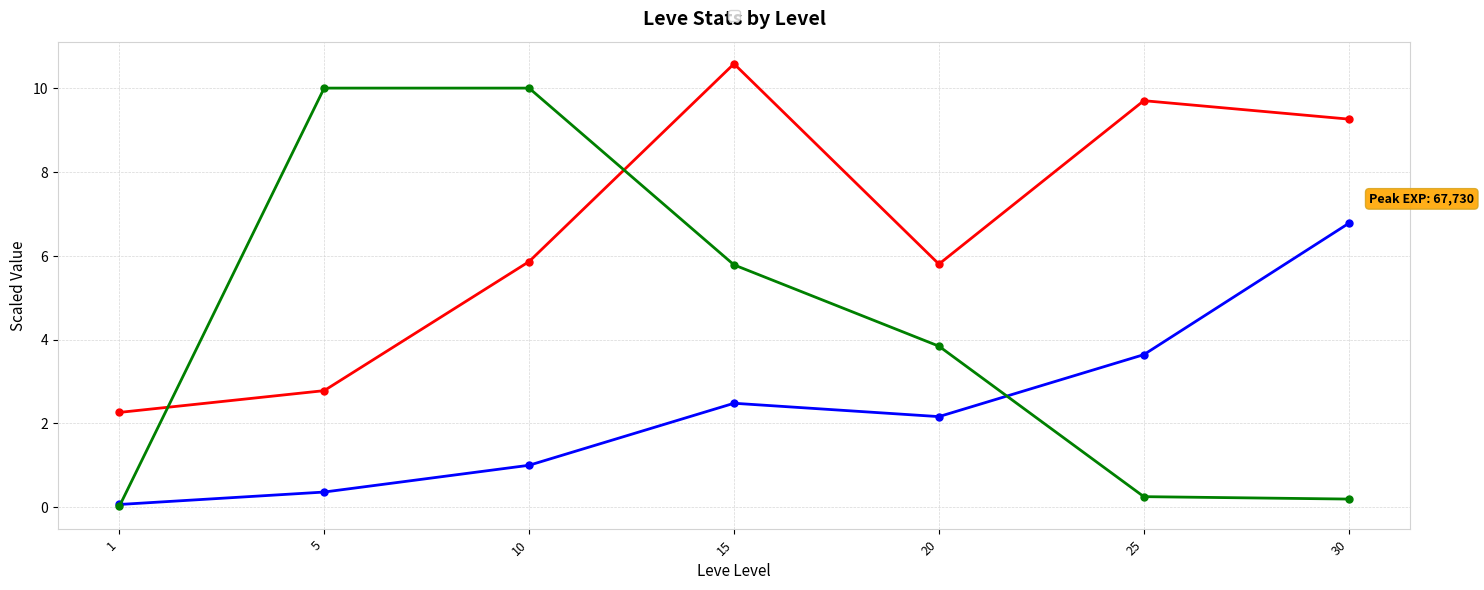

Which label corresponds to the largest value in the chart?

15